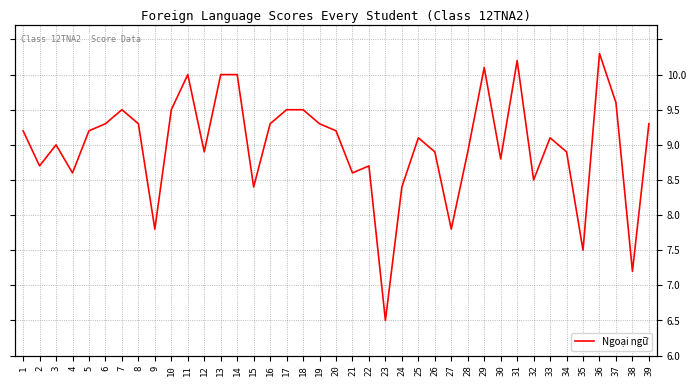

At which category does the data reach its first local peak?

3